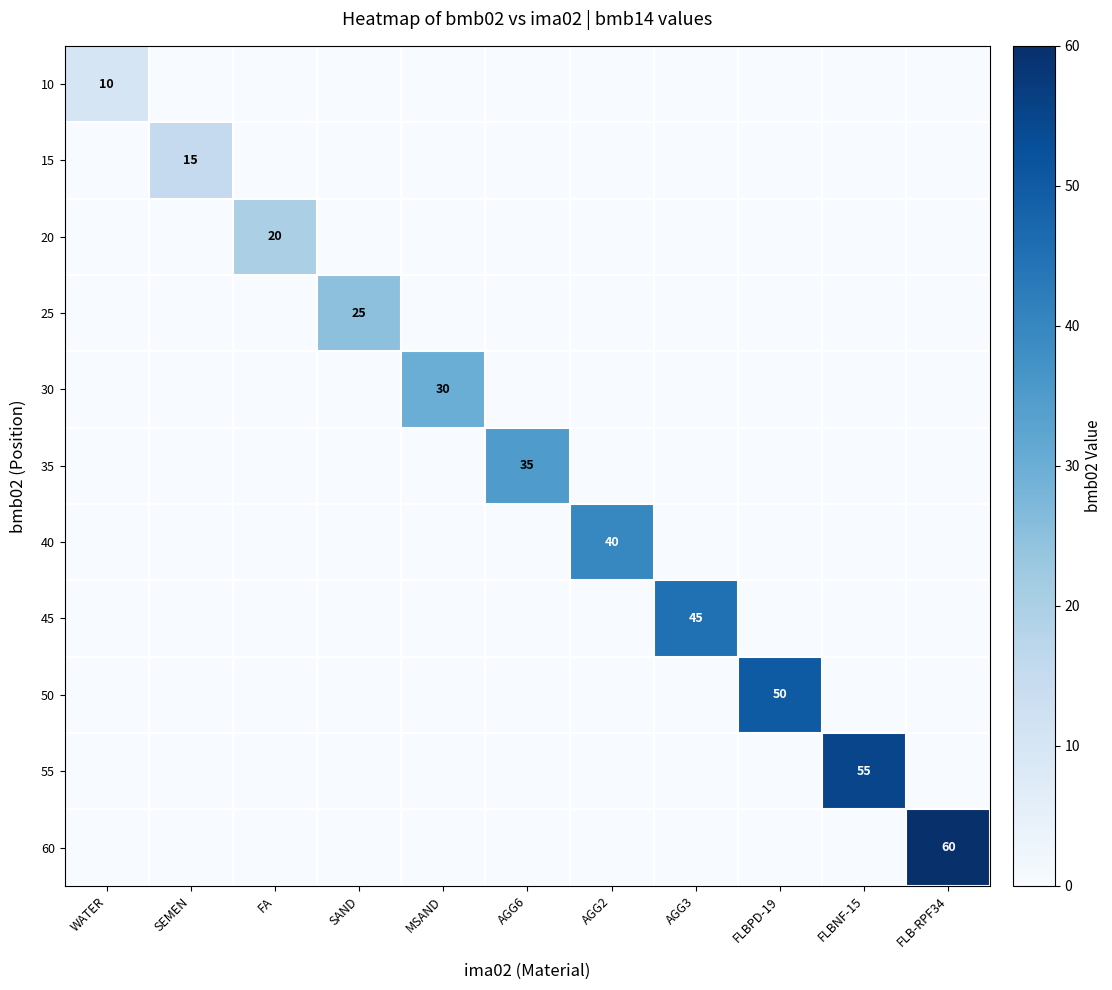

True or false: 10 has a value of 10 at WATER.

True